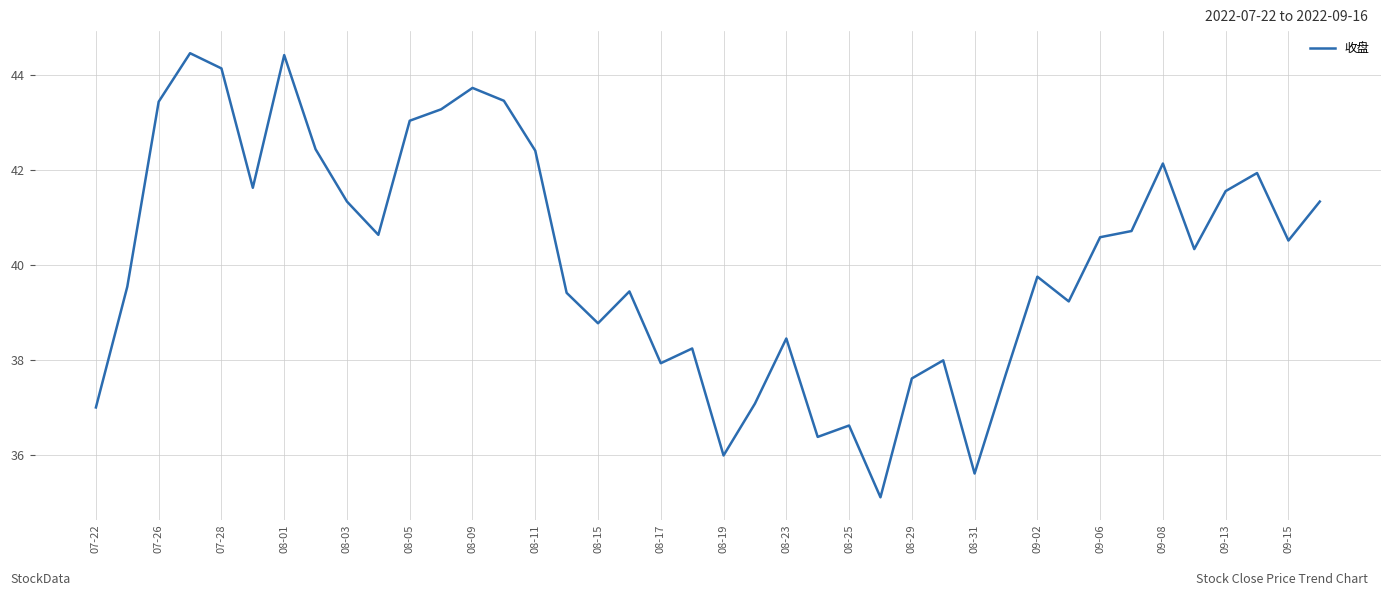

What is the difference between the maximum and minimum values?

9.3